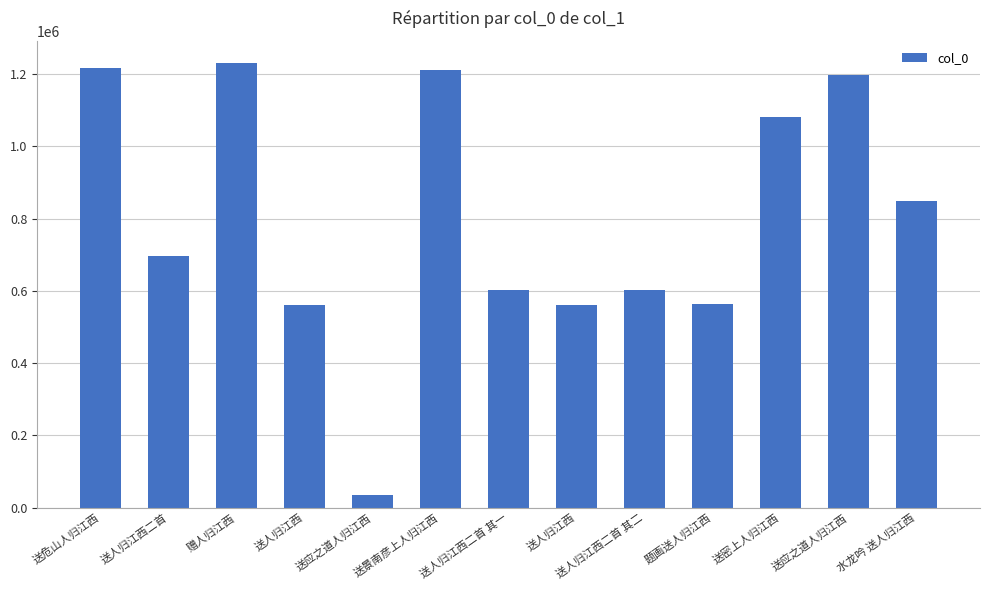

Reading left to right, transcribe all the data shown in this chart.

1215660	696361	1230544	559820	34958	1211543	601558	559984	601559	563195	1079992	1195999	848484